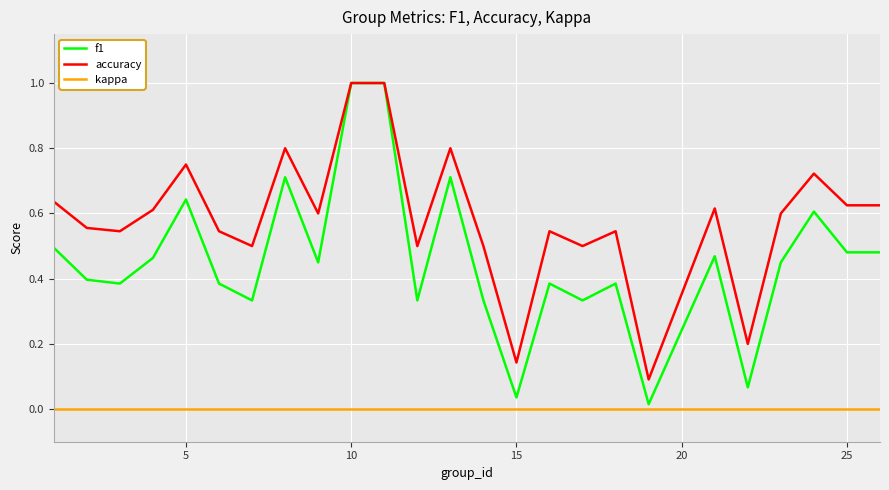

How many distinct data groups are displayed?

3